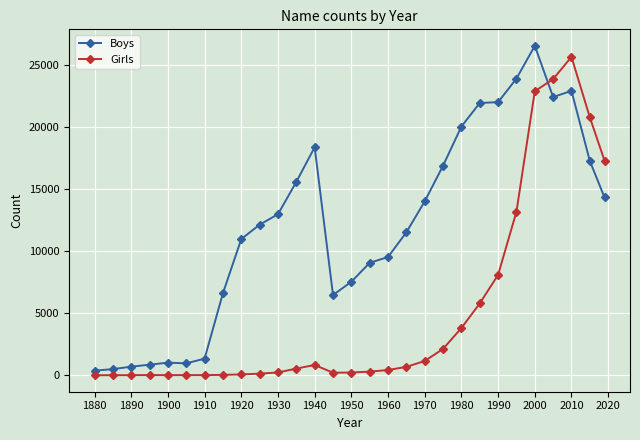

What is the maximum value shown in the chart?

26561